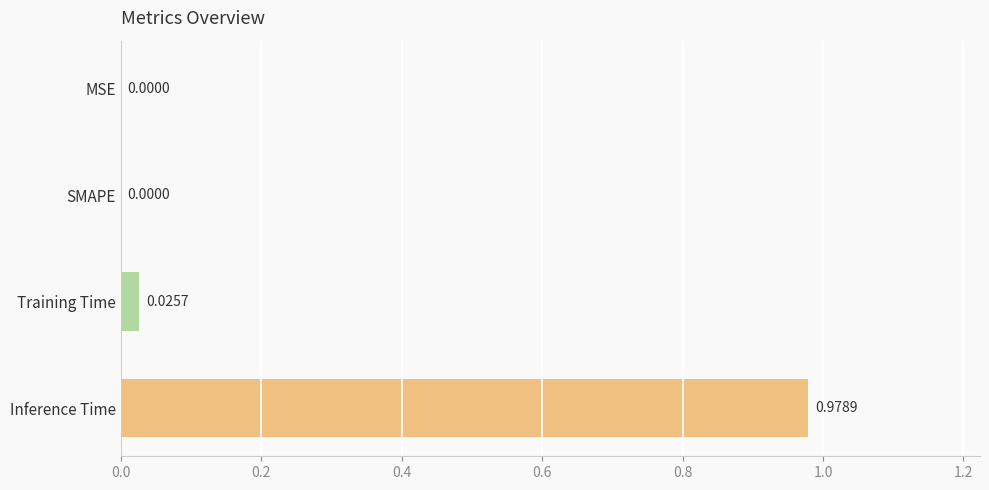

What is the change in value from MSE to Inference Time?

+1.0